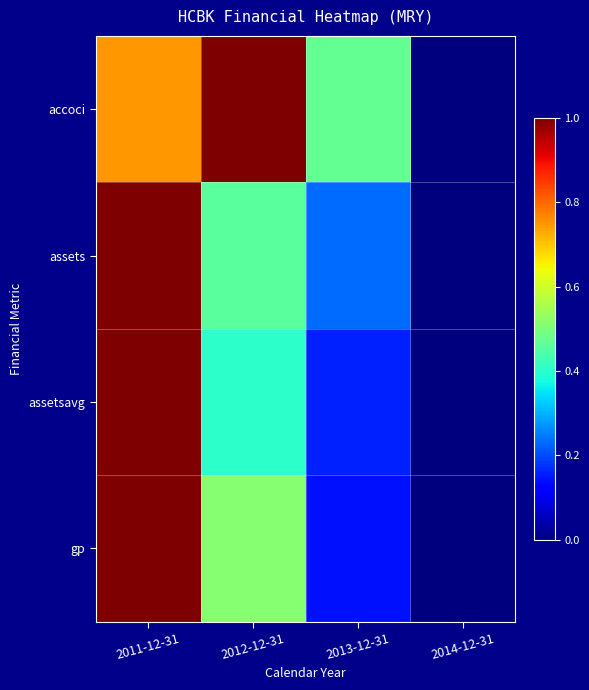

Between 2013-12-31 and 2012-12-31, which is larger?

2012-12-31